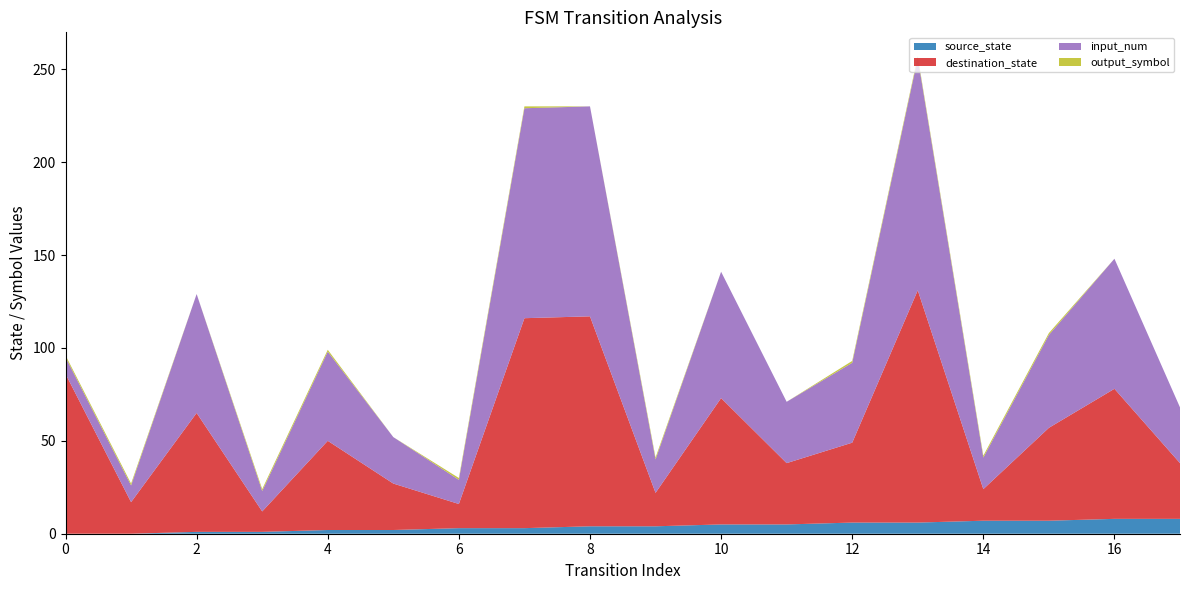

Reading left to right, transcribe all the data shown in this chart.

source_state: 0	0	1	1	2	2	3	3	4	4	5	5	6	6	7	7	8	8
destination_state: 86	17	64	11	48	25	13	113	113	18	68	33	43	125	17	50	70	30
input_num: 9	9	64	11	48	25	13	113	113	18	68	33	43	125	17	50	70	30
output_symbol: 1	1	0	1	1	0	1	1	0	1	0	0	1	1	1	1	0	0